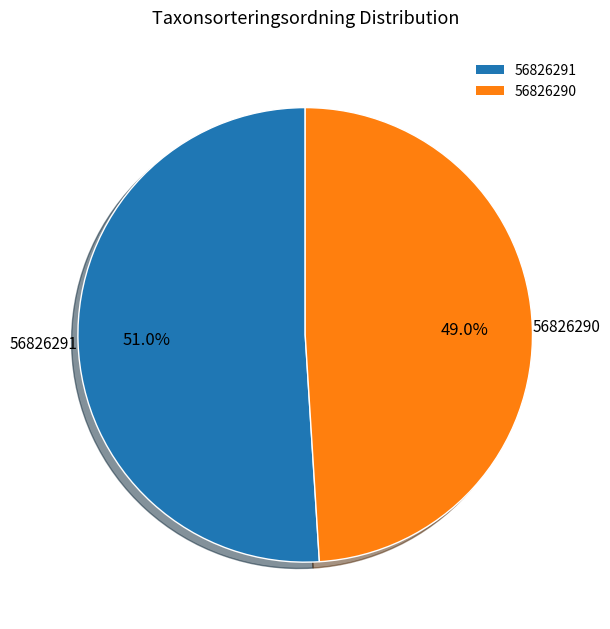

To the nearest percent, what percentage of the pie is 56826290?

49%